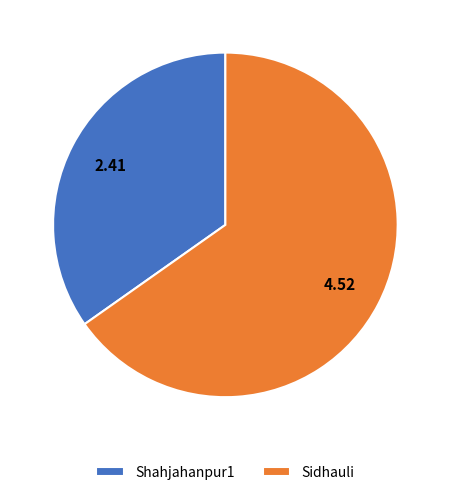

Between Shahjahanpur1 and Sidhauli, which is larger?

Sidhauli